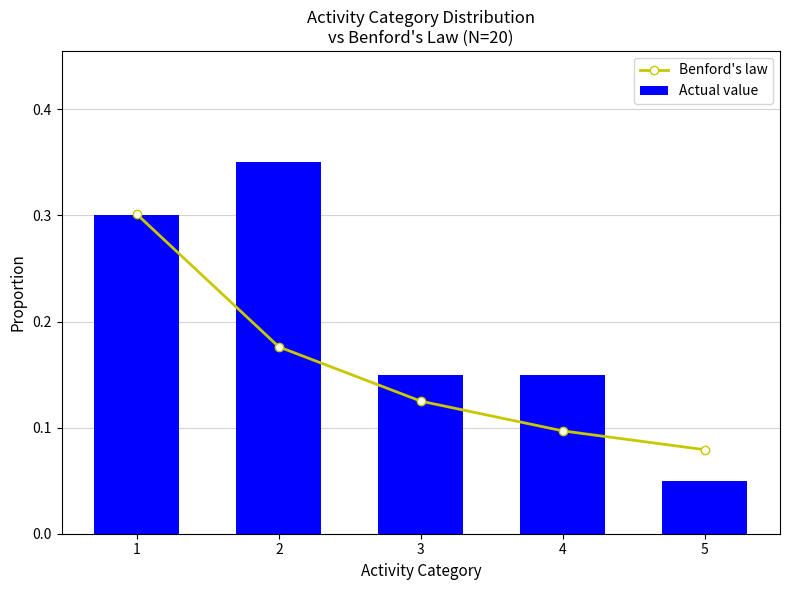

List the series in order of their overall mean, highest first.

Actual value, Benford's law